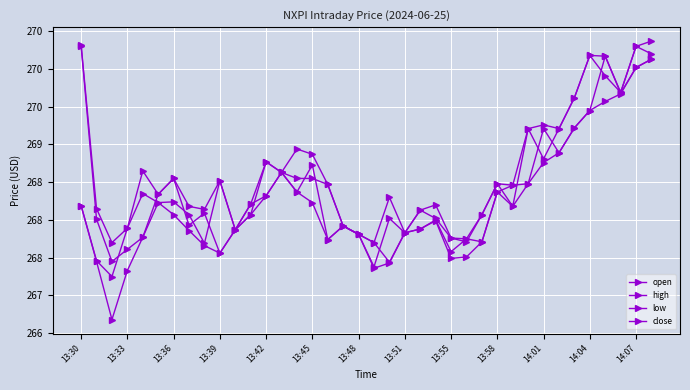

Reading right to left, transcribe all the data shown in this chart.

open: 270.1	270.0	269.7	270.2	269.4	269.2	268.9	269.2	268.5	268.5	268.4	267.7	267.8	267.6	268.0	267.9	267.8	267.4	267.7	267.8	267.9	268.5	268.6	268.6	268.6	268.8	268.1	267.9	267.6	268.1	267.9	268.6	268.3	267.8	267.6	267.4	268.0	270.3
high: 270.4	270.3	269.7	270.2	270.2	269.6	269.2	269.3	269.2	268.5	268.5	268.1	267.8	267.8	268.2	268.1	267.8	268.3	267.7	267.8	267.9	268.5	268.9	268.9	268.6	268.8	268.2	267.9	268.5	268.1	268.2	268.6	268.3	268.6	267.9	267.7	268.1	270.3
low: 270.1	270.0	269.7	269.6	269.4	269.2	268.9	268.8	268.5	268.2	268.4	267.7	267.5	267.5	268.0	267.9	267.8	267.4	267.4	267.8	267.9	267.7	268.2	268.4	268.6	268.3	268.1	267.9	267.6	267.7	267.9	268.1	268.2	267.8	267.3	266.7	267.4	268.2
close: 270.2	270.3	269.7	269.9	270.2	269.6	269.2	268.8	269.2	268.2	268.5	268.1	267.7	267.8	268.0	268.1	267.8	268.0	267.4	267.8	267.9	267.7	268.7	268.4	268.6	268.3	268.2	267.9	268.5	267.7	268.1	268.2	268.2	268.4	267.9	267.2	267.5	268.2